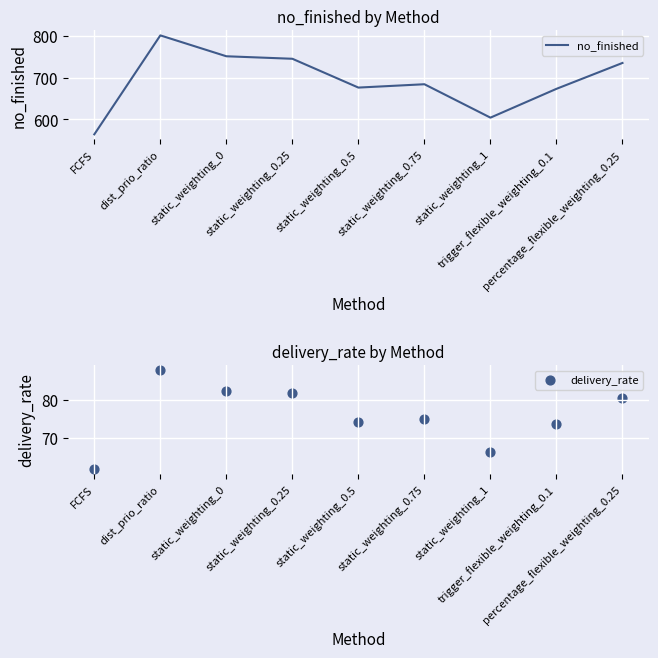

What are all the series names shown in the legend?

no_finished, delivery_rate